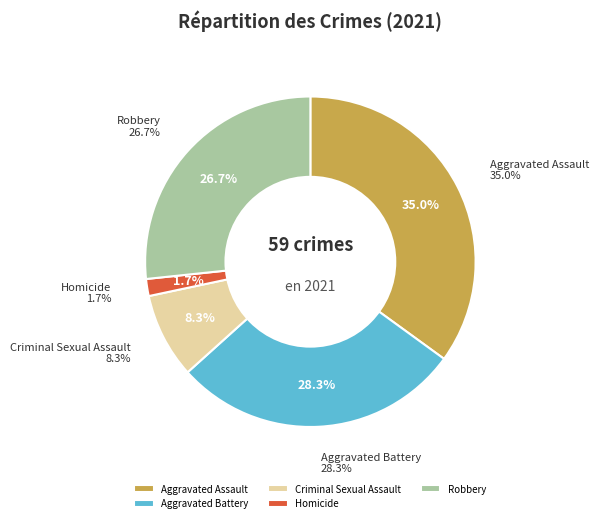

How many slices are in this pie chart?

5